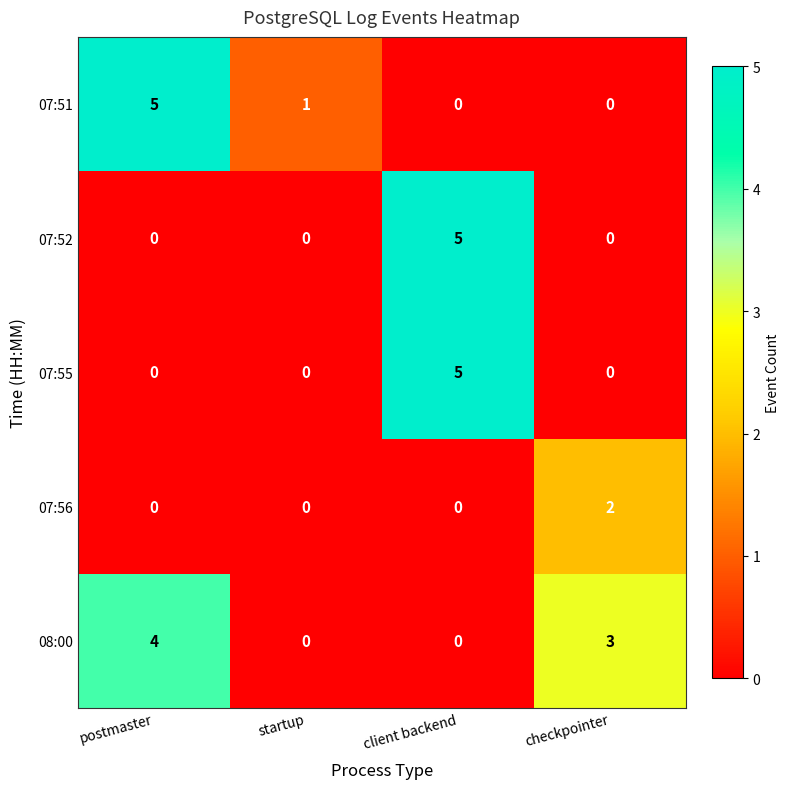

Reading left to right, transcribe all the data shown in this chart.

07:51: postmaster=5	startup=1	client backend=0	checkpointer=0
07:52: postmaster=0	startup=0	client backend=5	checkpointer=0
07:55: postmaster=0	startup=0	client backend=5	checkpointer=0
07:56: postmaster=0	startup=0	client backend=0	checkpointer=2
08:00: postmaster=4	startup=0	client backend=0	checkpointer=3